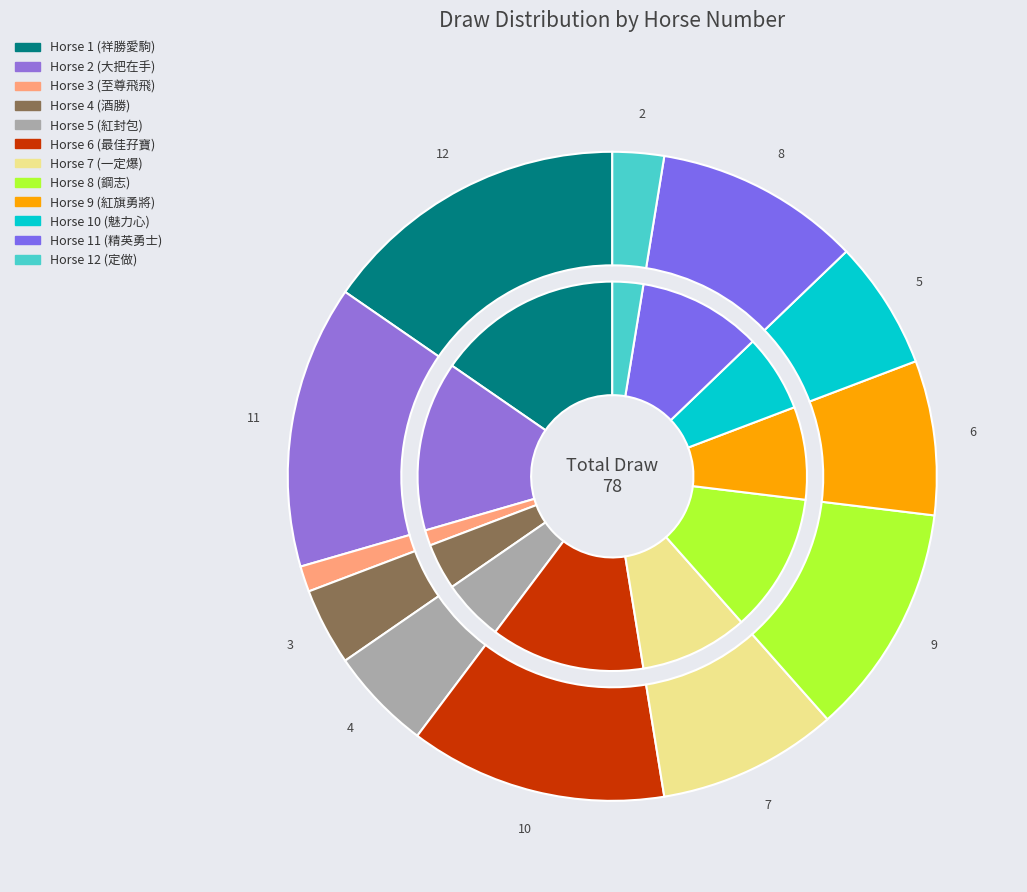

To the nearest percent, what is the average slice percentage?

8%